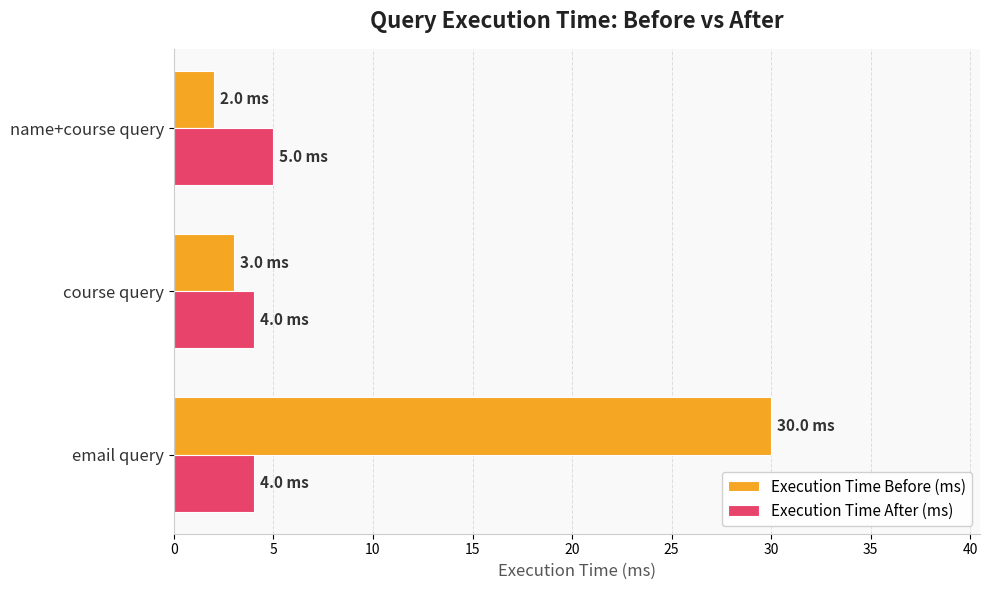

What is the minimum value shown in the chart?

2